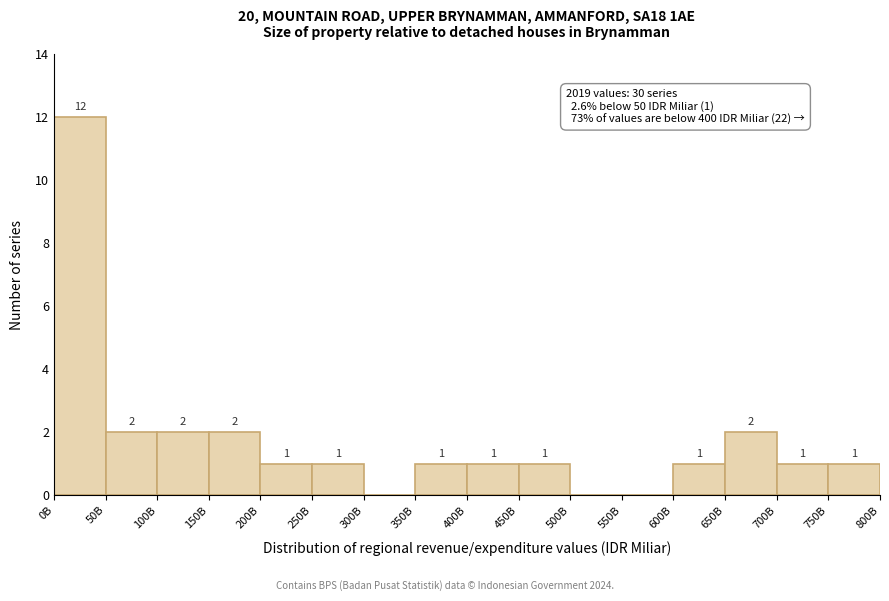

Reading right to left, extract all data points from this chart.

750B=1	700B=1	650B=2	600B=1	550B=0	500B=0	450B=1	400B=1	350B=1	300B=0	250B=1	200B=1	150B=2	100B=2	50B=2	0B=12